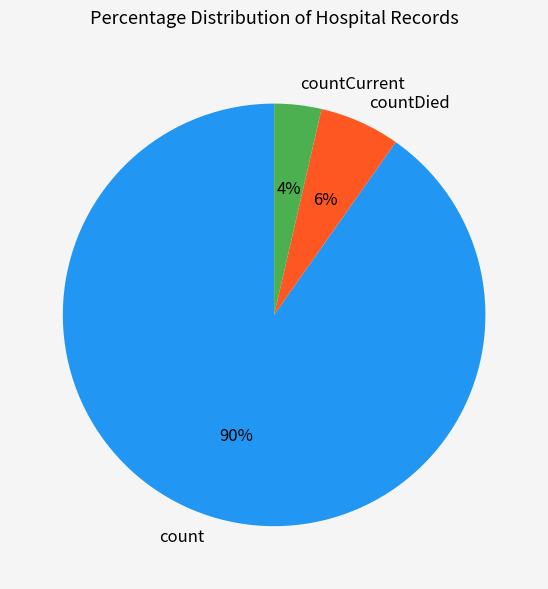

Which slice is the largest?

count